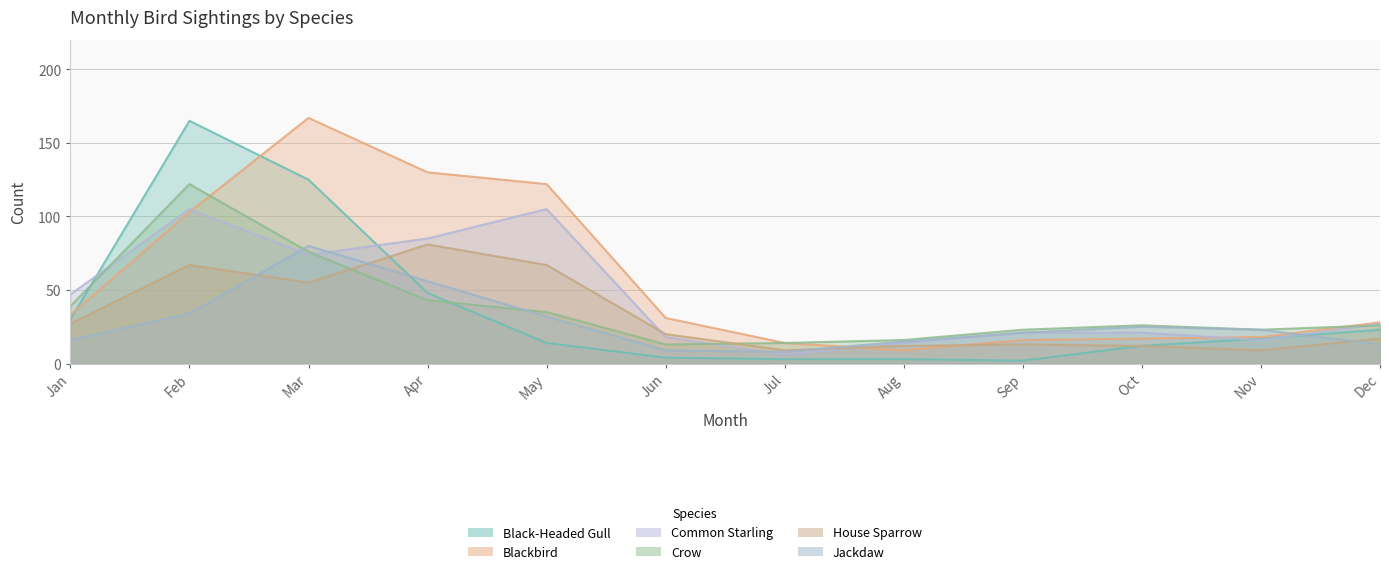

How many values in the Crow series exceed 26?

5